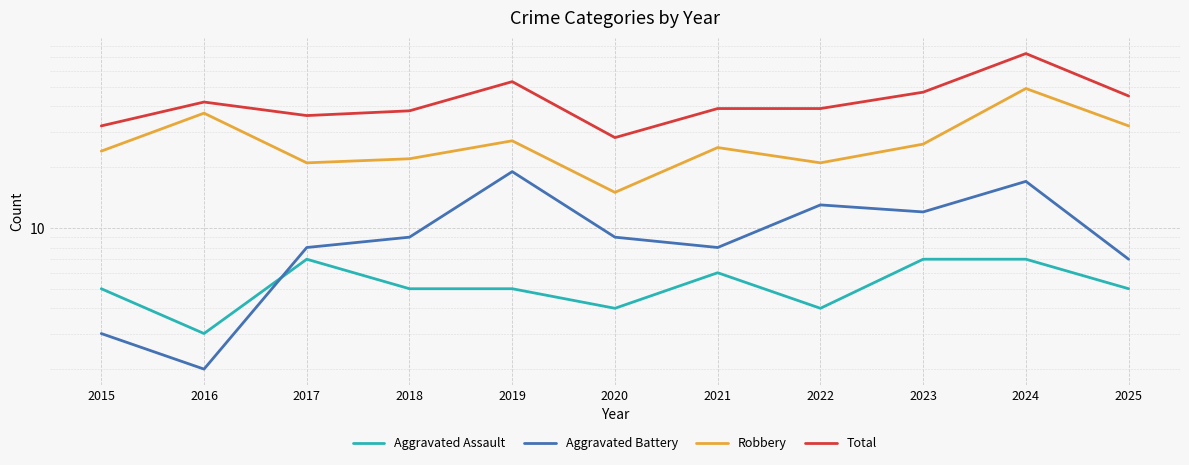

What is the difference between the highest and lowest values at 2017?

29